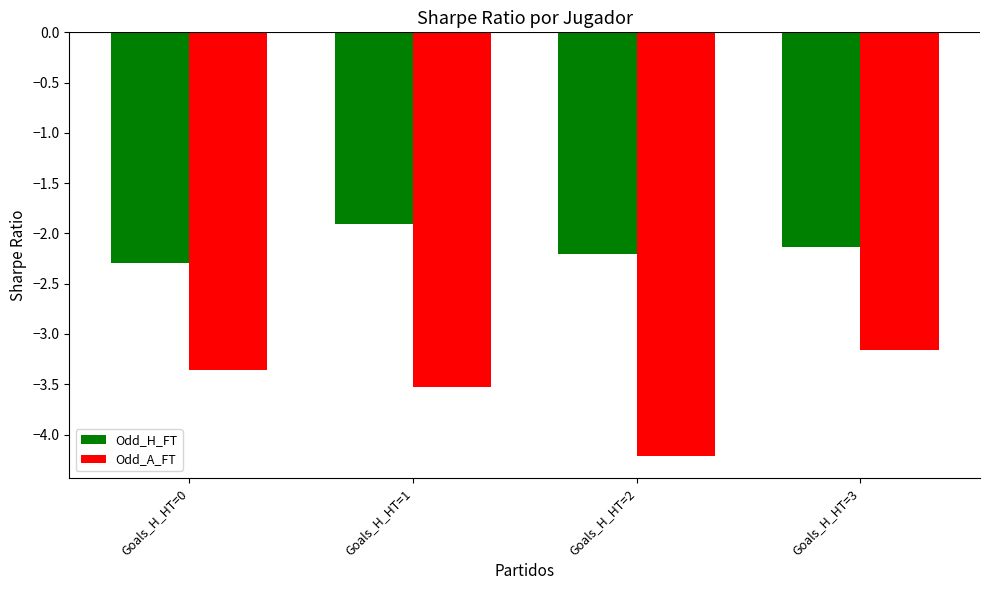

Is it true that Odd_A_FT equals -6.9 at Goals_H_HT=2?

False